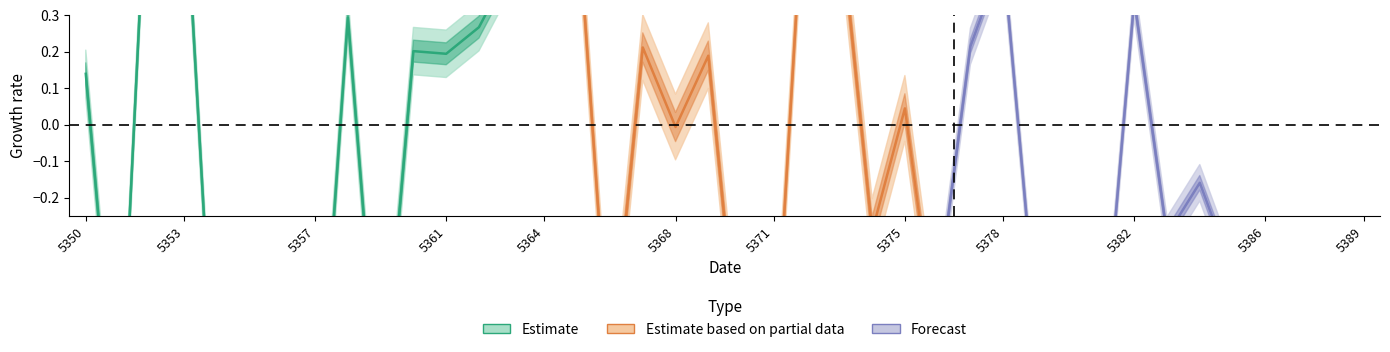

Reading left to right, what are all the values shown in this chart?

Estimate: 0.1	-0.9	1.0	0.7	-0.9	-0.8	-0.6	-1.0	0.3	-0.8	0.2	0.2	0.3	0.4
Estimate based on partial data: 0.4	0.7	0.6	-0.7	0.2	-0.0	0.2	-0.7	-0.7	0.8	0.6	-0.3	0.0	-0.6
Forecast: -0.5	0.2	0.5	-0.5	-0.4	-0.7	0.3	-0.3	-0.2	-0.4	-0.5	-0.6	-0.7	-0.5